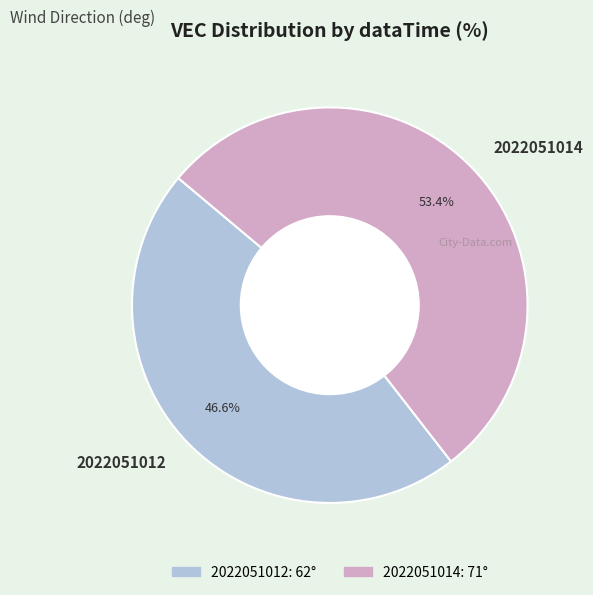

The 2022051012 slice represents 57% of the pie. True or false?

False